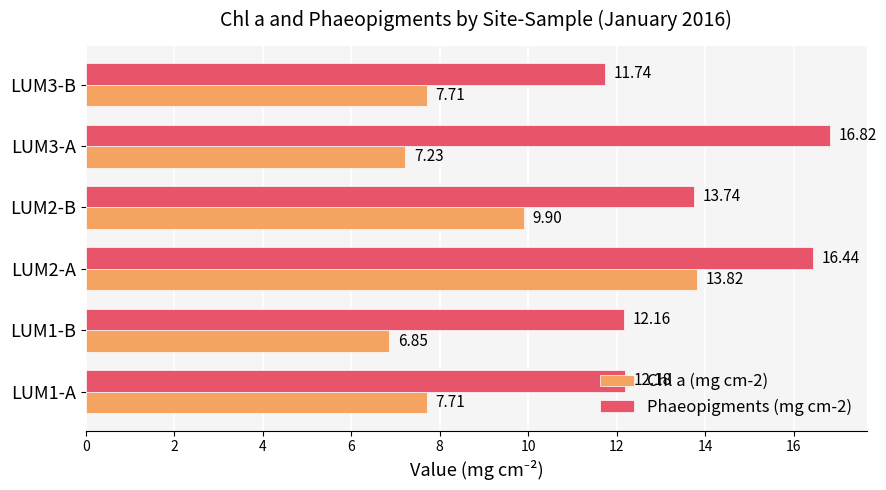

Which series has the largest total across all categories?

Phaeopigments (mg cm-2)